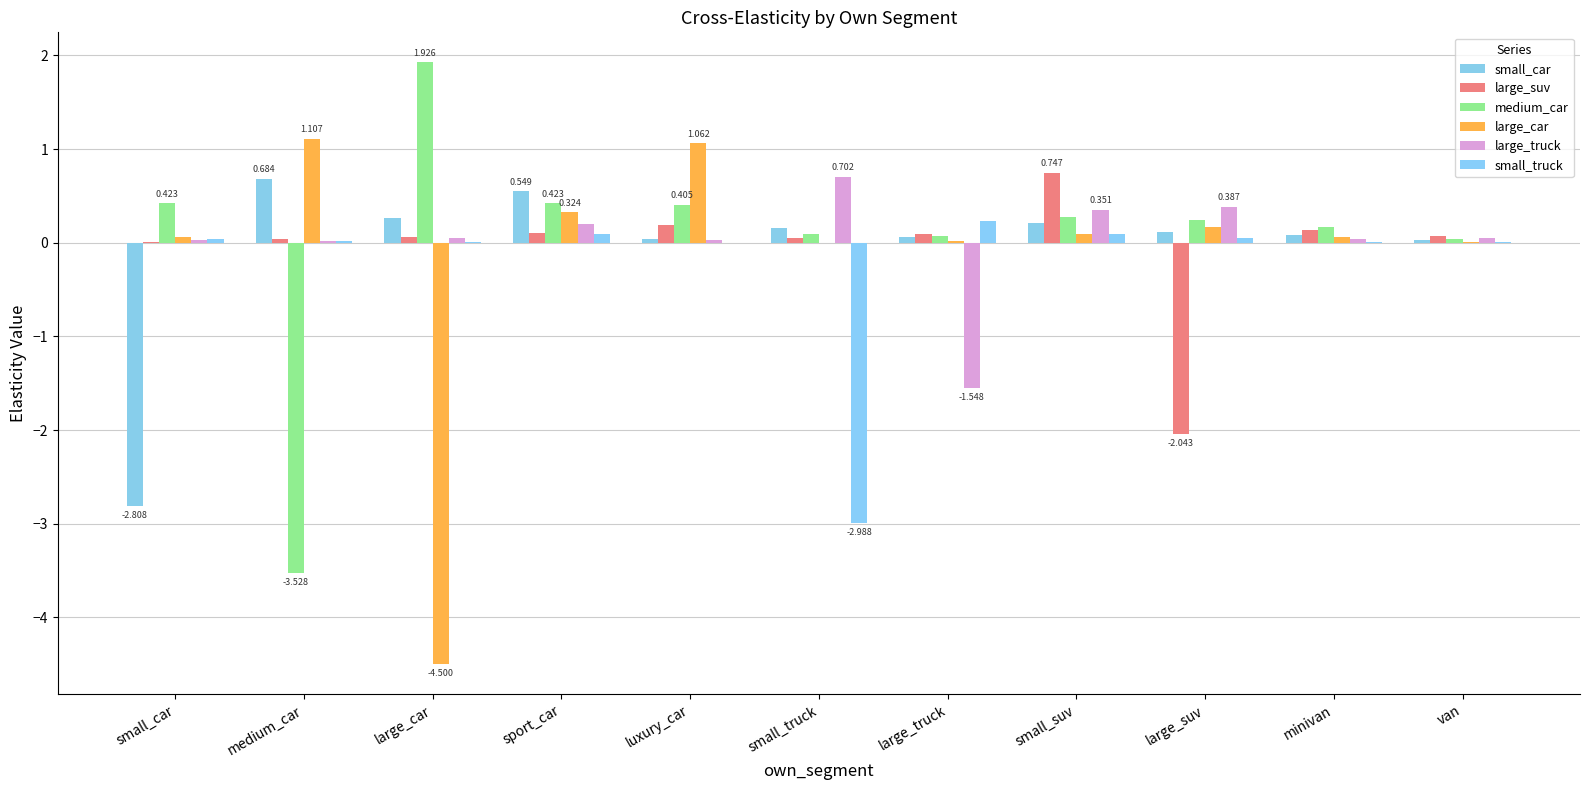

What is the difference between the second highest and second lowest values in the large_car series?

1.1